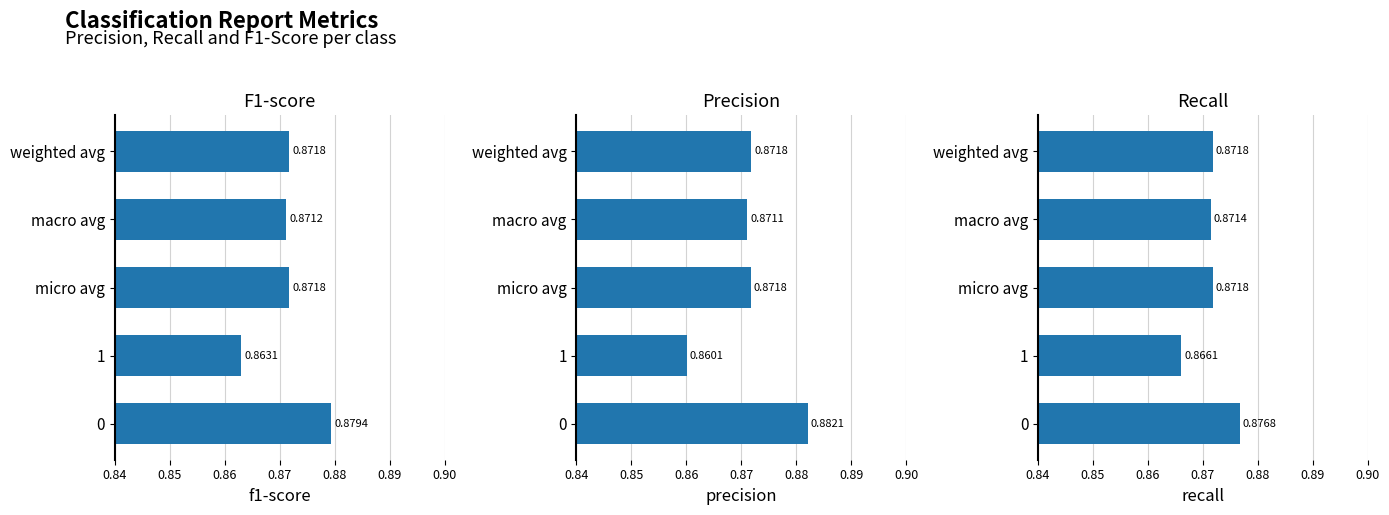

Between micro avg and 1, which is larger?

micro avg